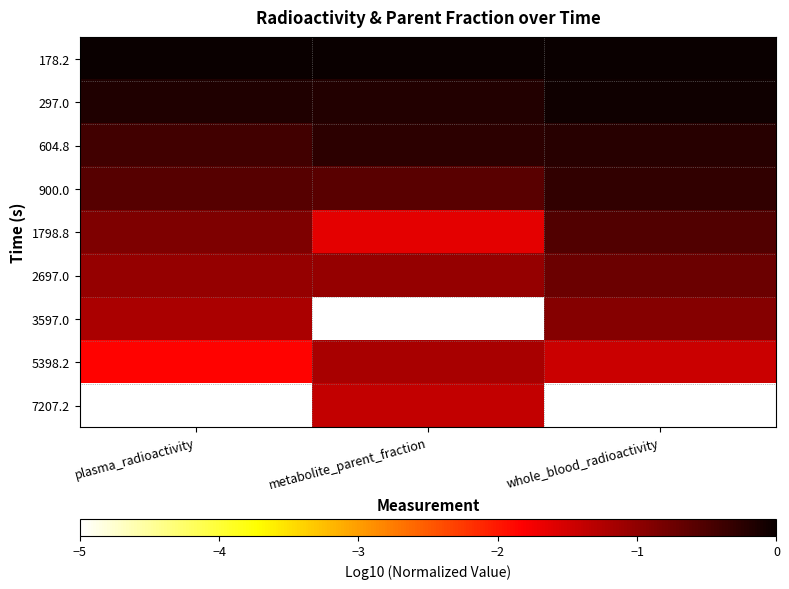

Reading right to left, extract all data points from this chart.

178.2: whole_blood_radioactivity=0.0	metabolite_parent_fraction=-0.0	plasma_radioactivity=0.0
297.0: whole_blood_radioactivity=-0.1	metabolite_parent_fraction=-0.2	plasma_radioactivity=-0.2
604.8: whole_blood_radioactivity=-0.2	metabolite_parent_fraction=-0.3	plasma_radioactivity=-0.4
900.0: whole_blood_radioactivity=-0.3	metabolite_parent_fraction=-0.6	plasma_radioactivity=-0.6
1798.8: whole_blood_radioactivity=-0.5	metabolite_parent_fraction=-1.6	plasma_radioactivity=-0.9
2697.0: whole_blood_radioactivity=-0.7	metabolite_parent_fraction=-1.1	plasma_radioactivity=-1.0
3597.0: whole_blood_radioactivity=-0.9	metabolite_parent_fraction=-5.0	plasma_radioactivity=-1.2
5398.2: whole_blood_radioactivity=-1.4	metabolite_parent_fraction=-1.2	plasma_radioactivity=-1.8
7207.2: whole_blood_radioactivity=-5.0	metabolite_parent_fraction=-1.4	plasma_radioactivity=-5.0